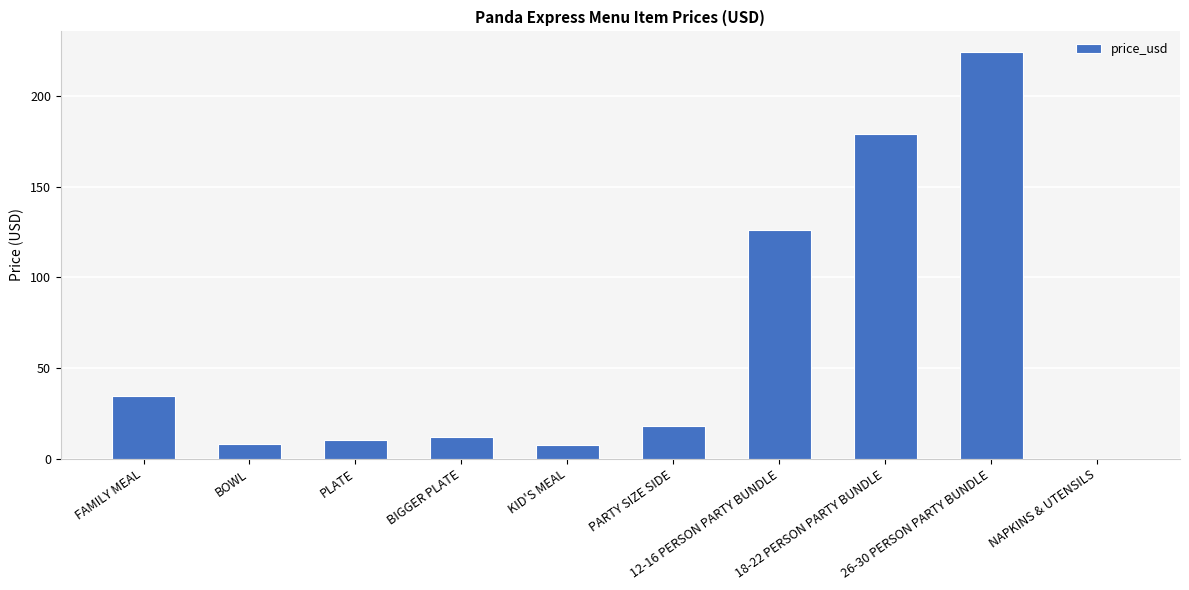

What is the maximum value shown in the chart?

224.4